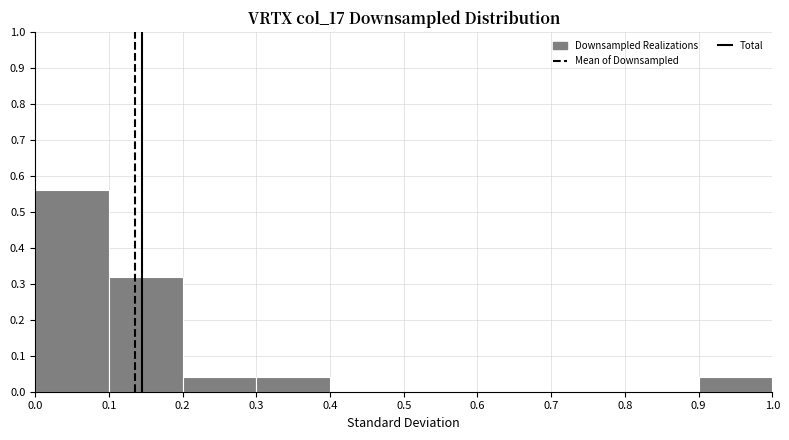

Reading left to right, list every bar in this chart as the range it spans on the x-axis followed by its height. The values are not printed on the chart, so give them approximately, as read against the axis.

0.0 to 0.1: 0.56
0.1 to 0.2: 0.32
0.2 to 0.3: 0.04
0.3 to 0.4: 0.04
0.4 to 0.5: 0
0.5 to 0.6: 0
0.6 to 0.7: 0
0.7 to 0.8: 0
0.8 to 0.9: 0
0.9 to 1.0: 0.04